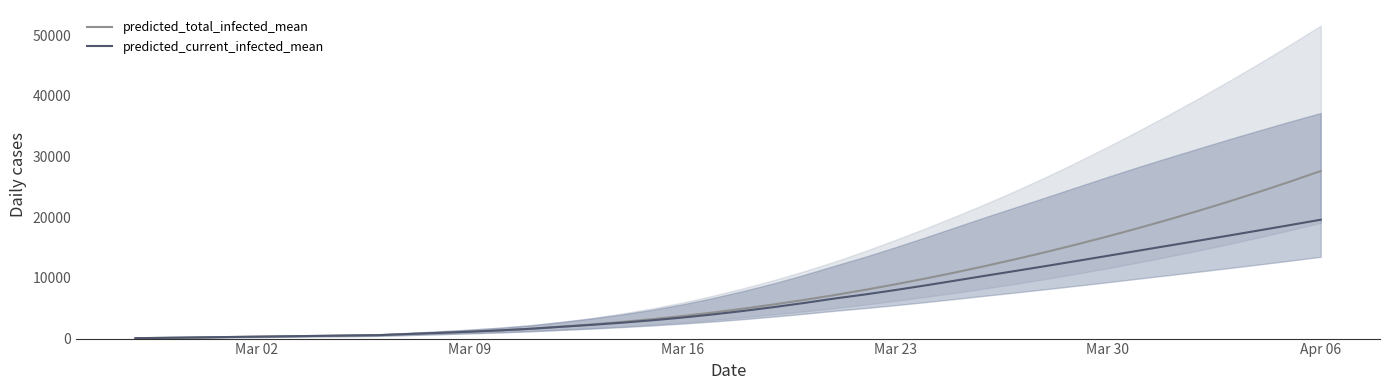

What is the highest value of the predicted_current_infected_mean series?

19594